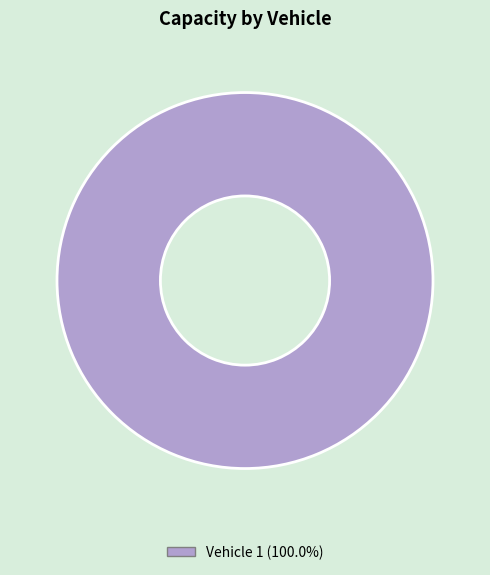

Does any single category account for the majority?

Yes